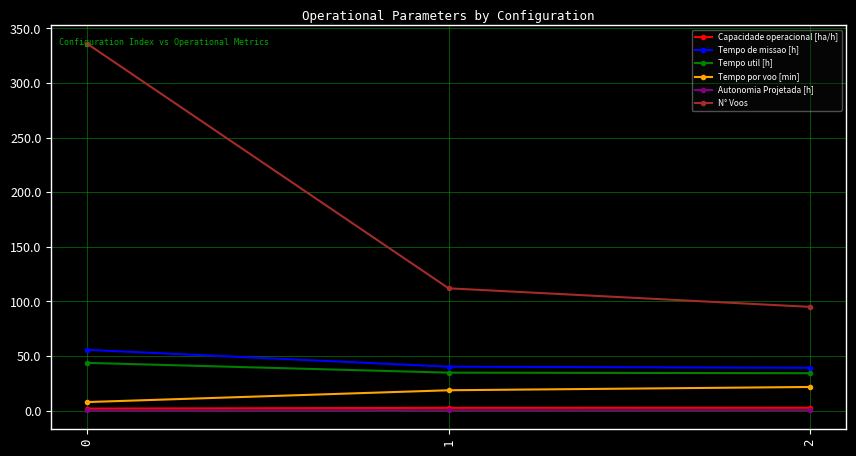

The Tempo util [h] series shows 34.7 at 1. True or false?

True